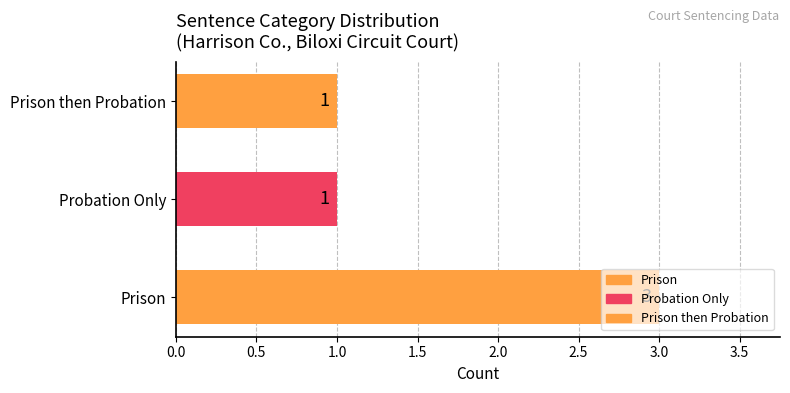

Approximately how many times larger is the value at Prison compared to Probation Only?

3.0